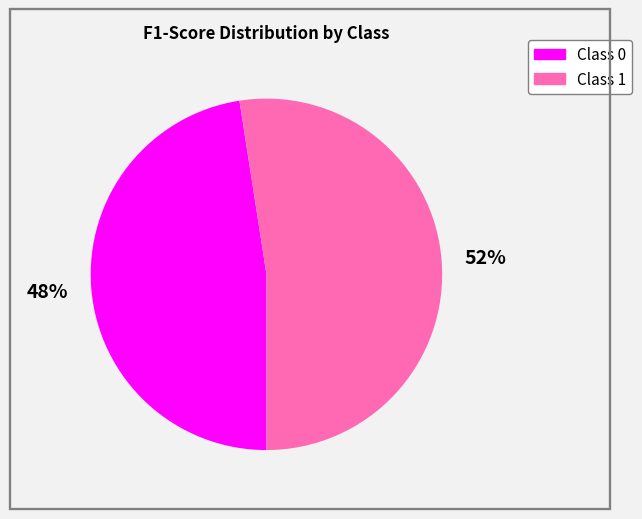

How many slices are in this pie chart?

2